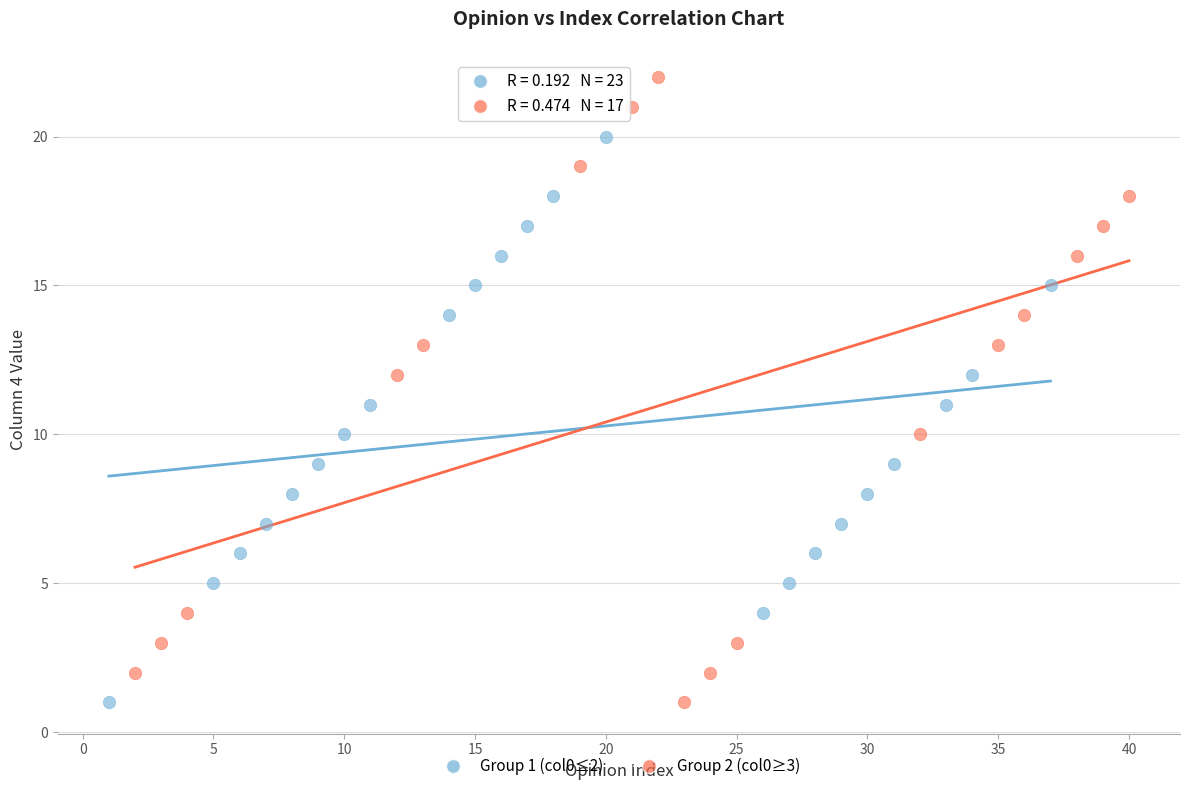

Which series reaches the maximum Y coordinate?

Group 2 (col0≥3)